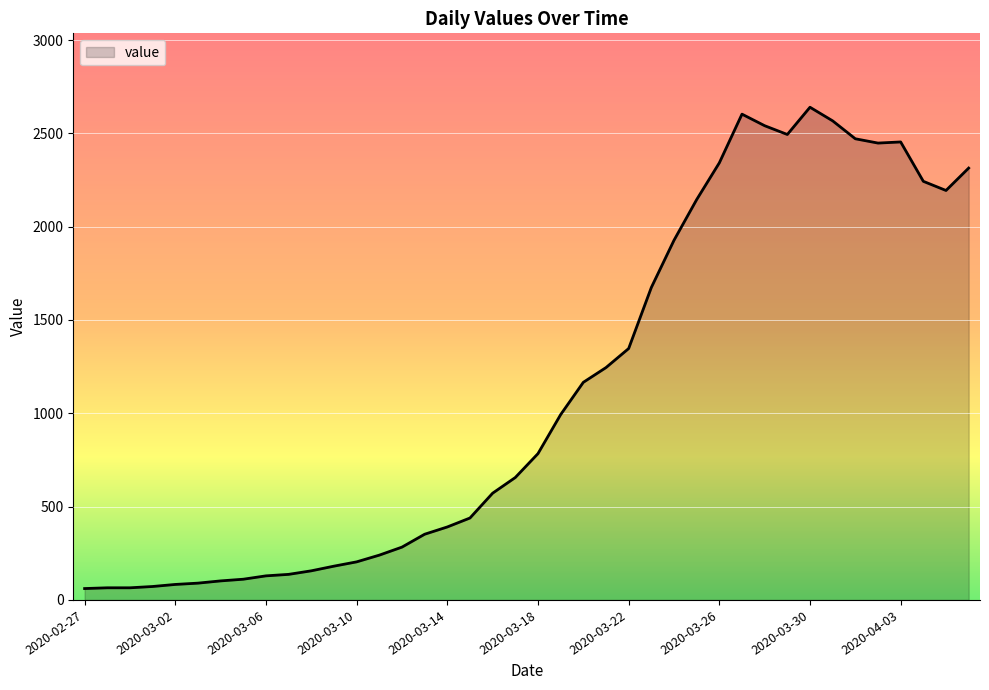

What is the maximum value shown in the chart?

2640